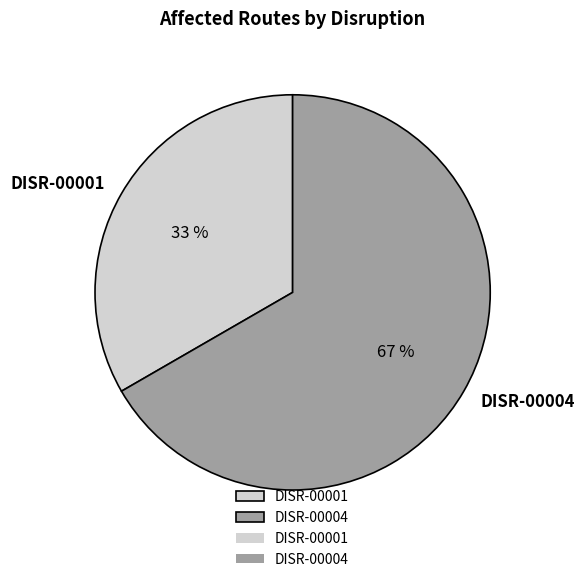

Do DISR-00004 and DISR-00001 together represent more than half of the pie?

Yes